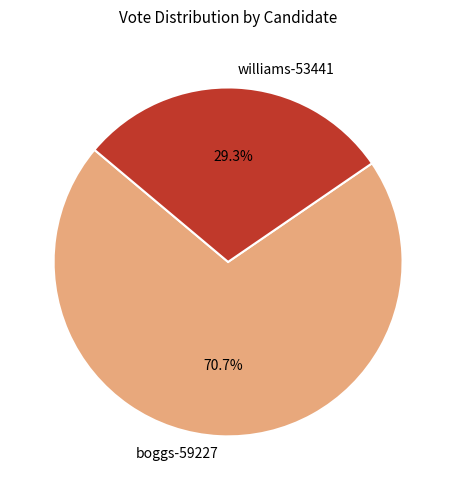

Which slice represents more than half of the pie?

boggs-59227